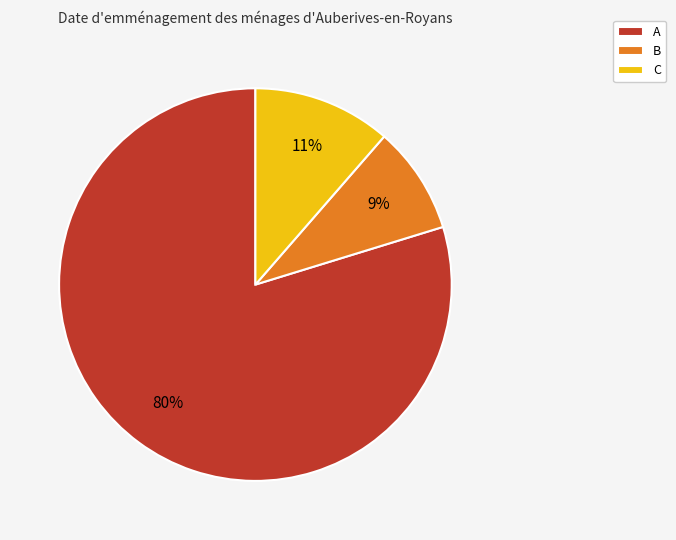

What percentage is the A slice, to the nearest percent?

80%